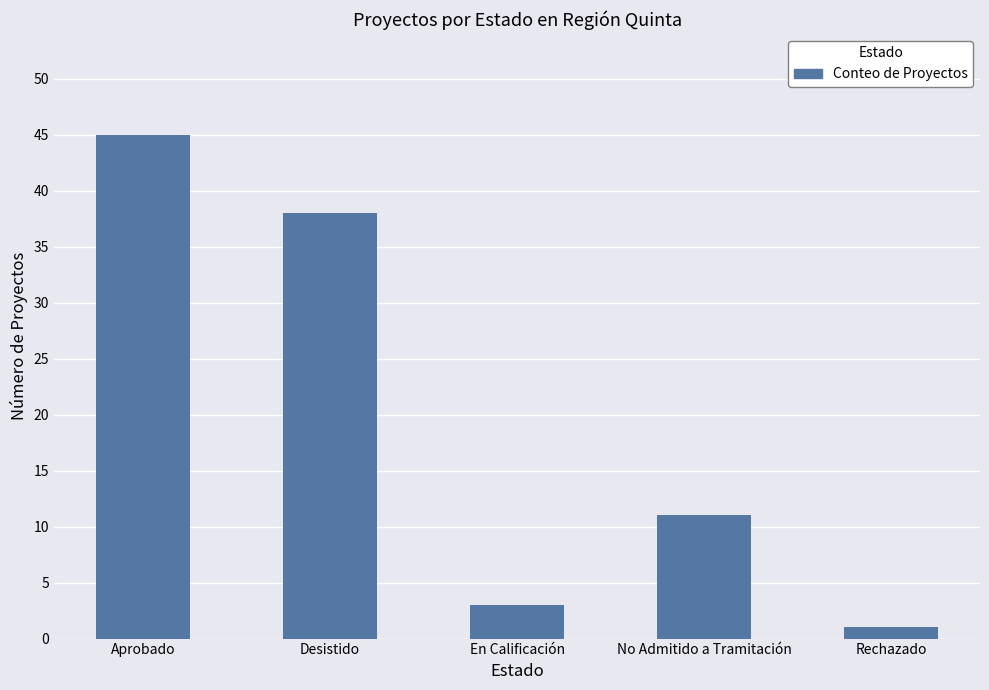

Between En Calificación and Rechazado, which is larger?

En Calificación